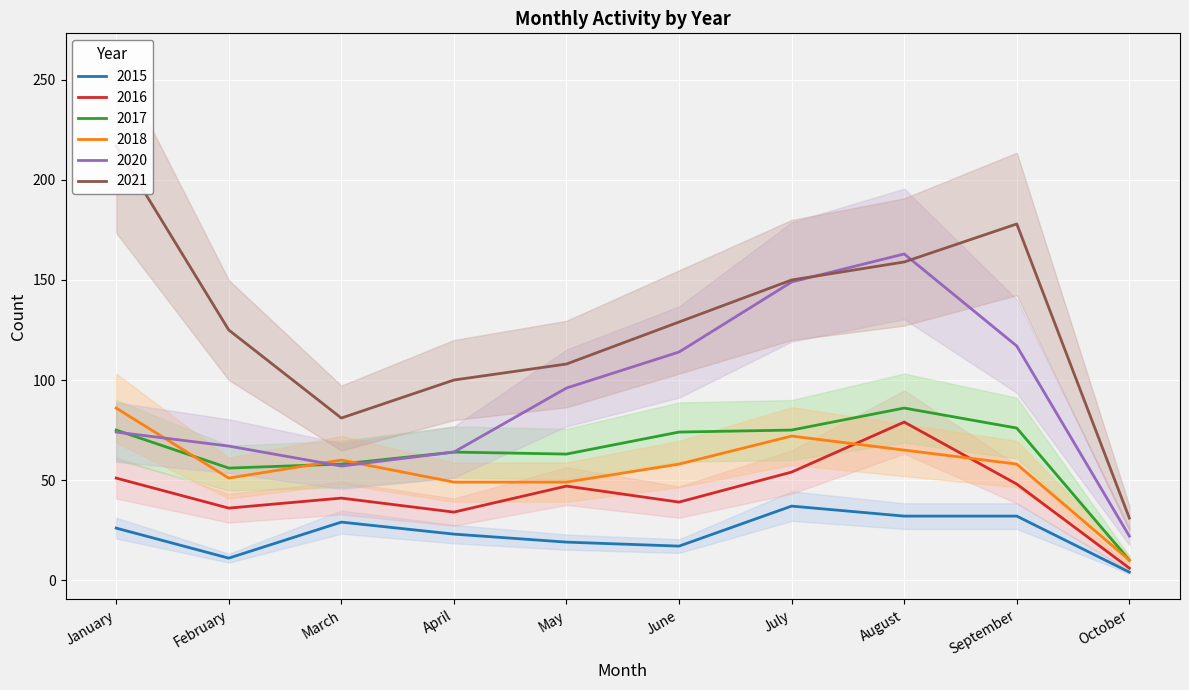

How many lines are shown in the chart?

6